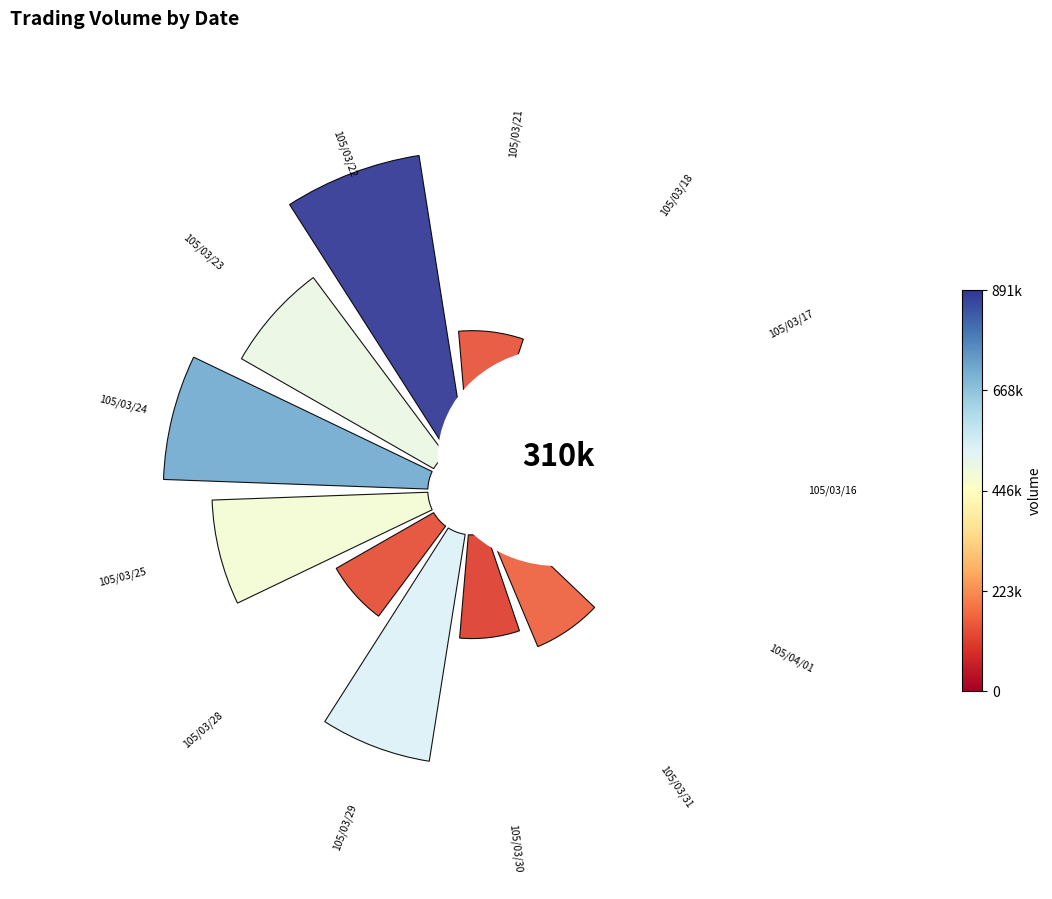

Does any single category account for the majority?

No